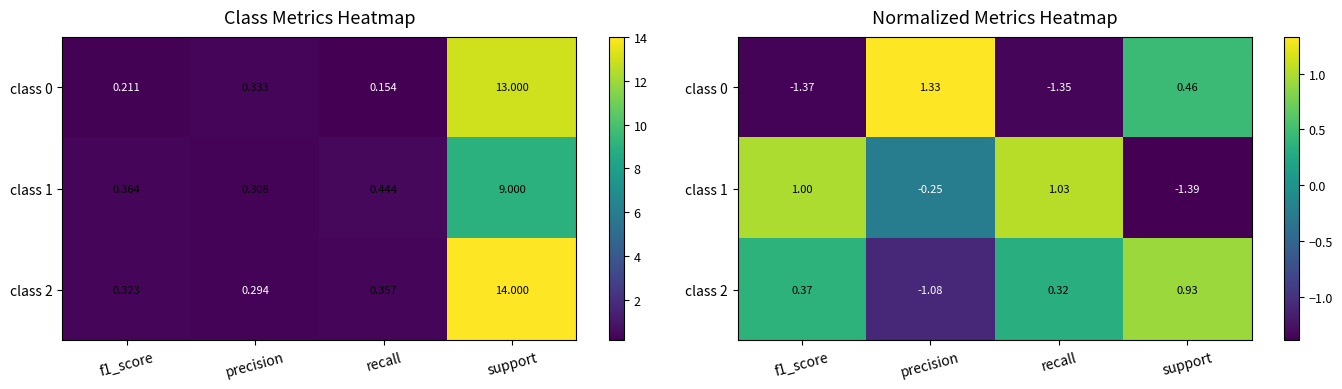

Between support and f1_score, which is larger?

support